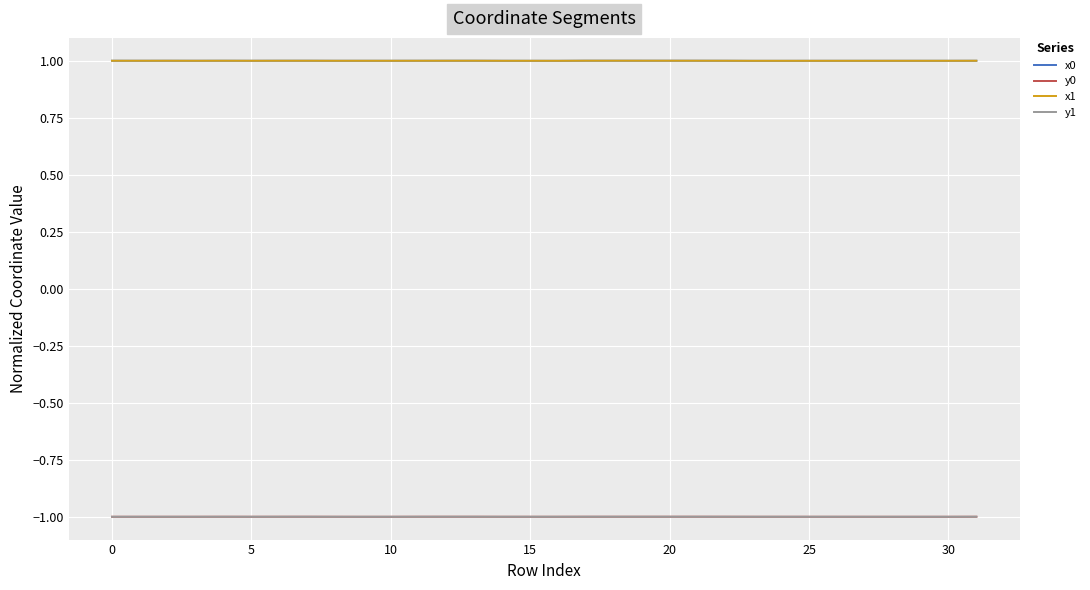

True or false: x0 and y0 intersect in this chart.

False